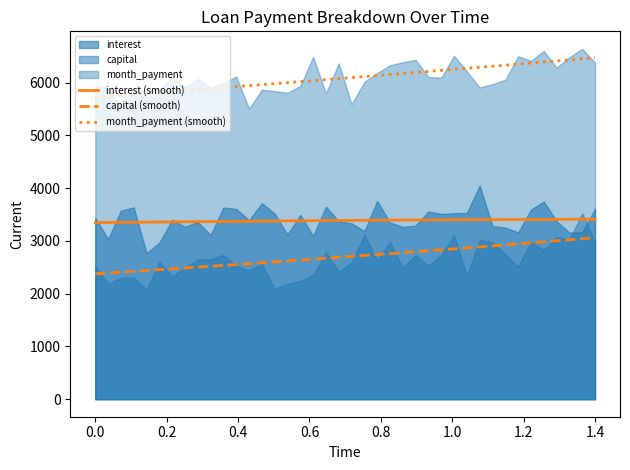

True or false: interest (smooth) and capital (smooth) intersect in this chart.

False